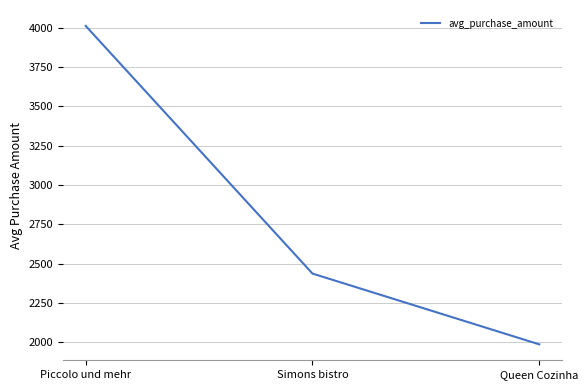

What is the difference between the values at Queen Cozinha and Piccolo und mehr?

2023.5